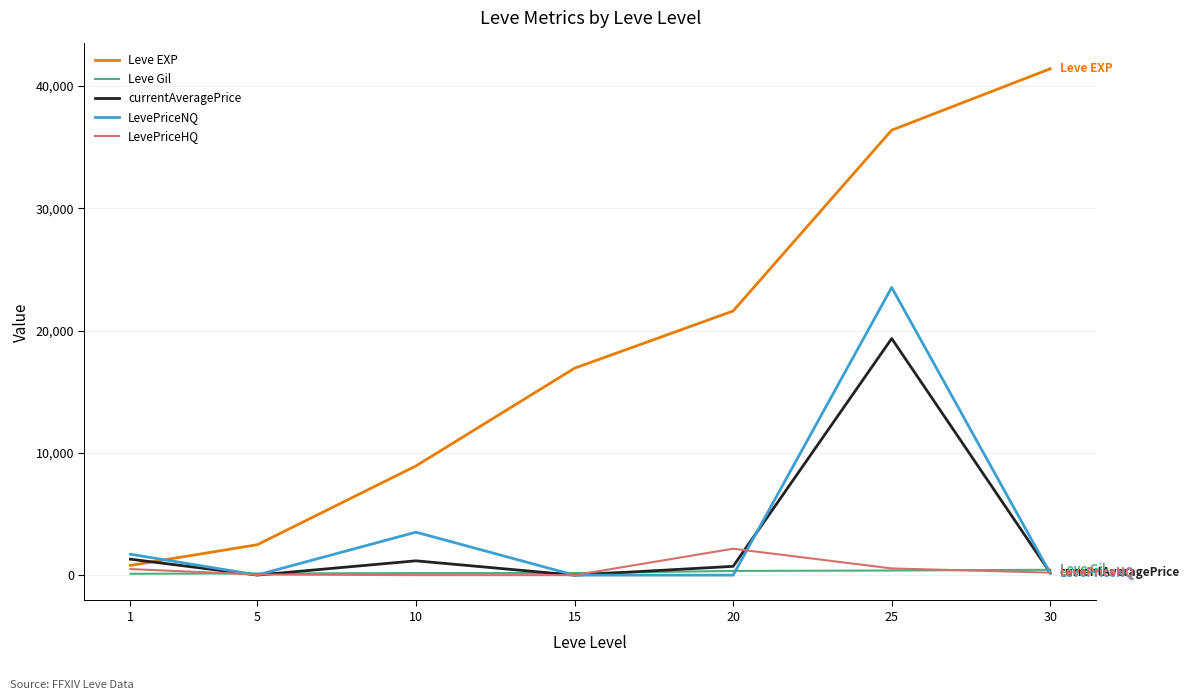

Is it true that LevePriceHQ equals 496.7 at 1?

True